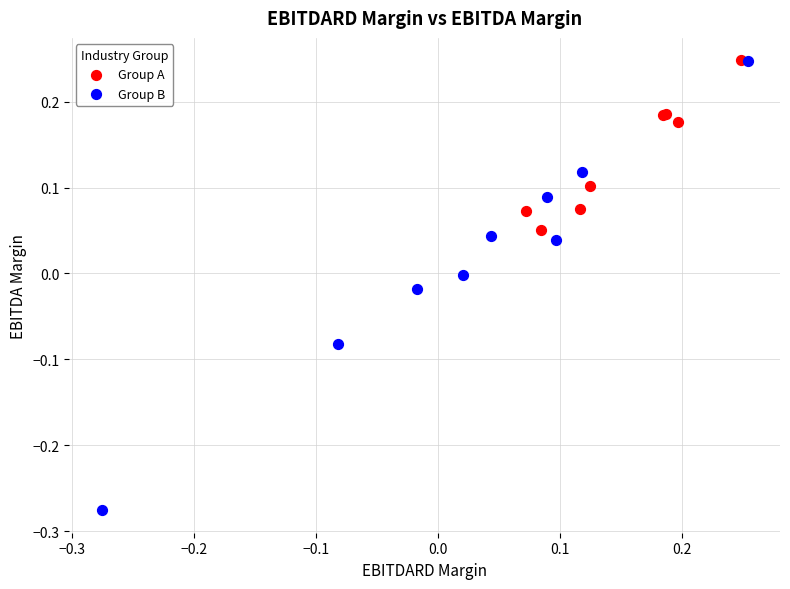

Which series has the widest spread of Y values?

Group B